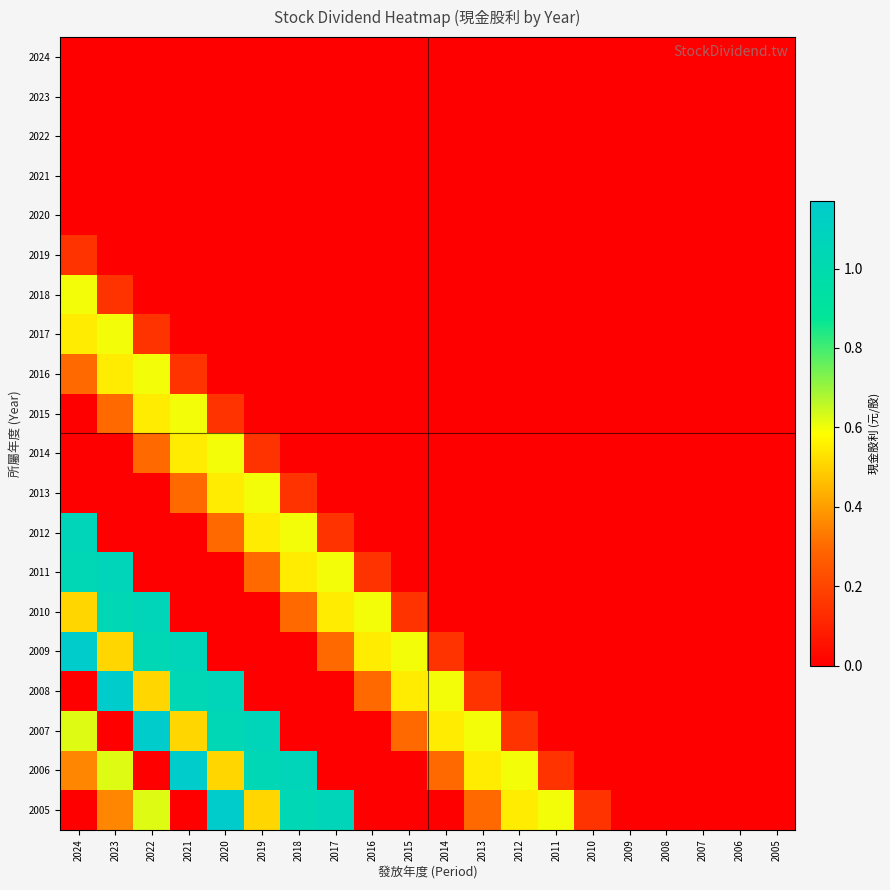

What is the maximum value shown in the chart?

1.2